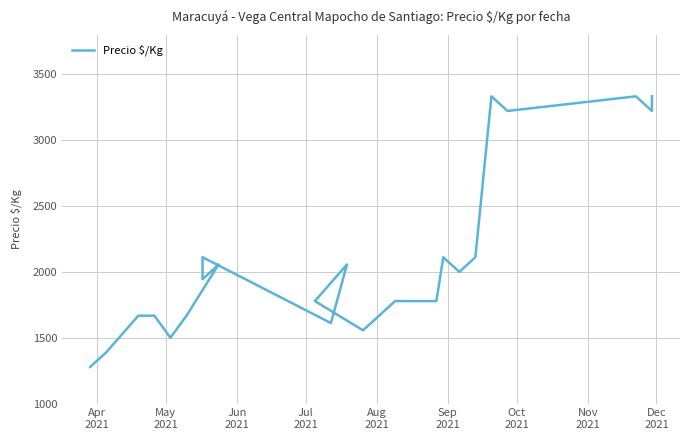

Reading right to left, list all the values displayed in this chart.

3333	3222	3333	3222	3333	2111	2000	2111	1778	1778	1778	1778	1556	1778	2056	1611	2111	1944	2056	1667	1500	1667	1667	1389	1278